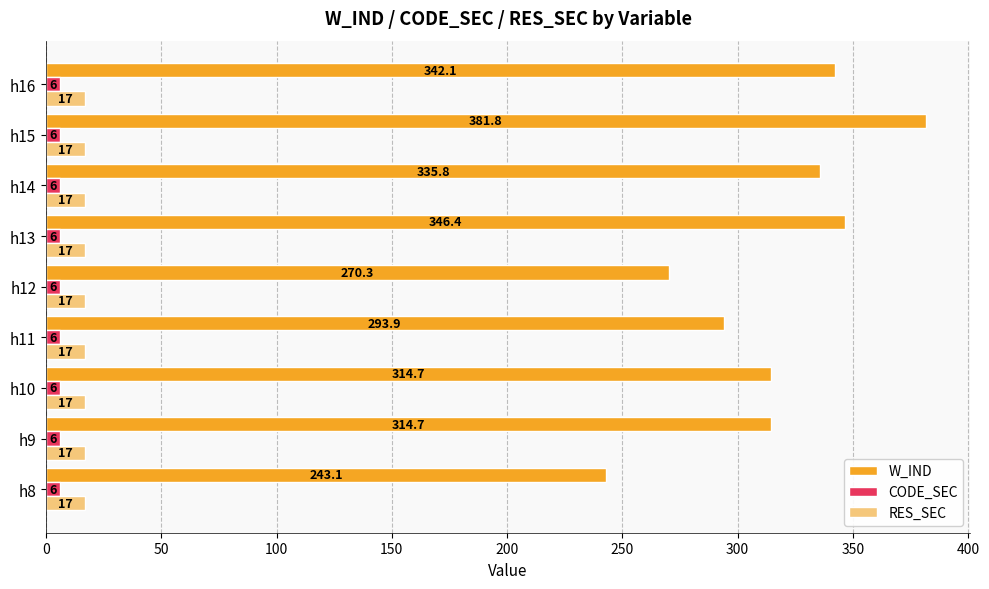

Which series has the largest range (max minus min)?

W_IND